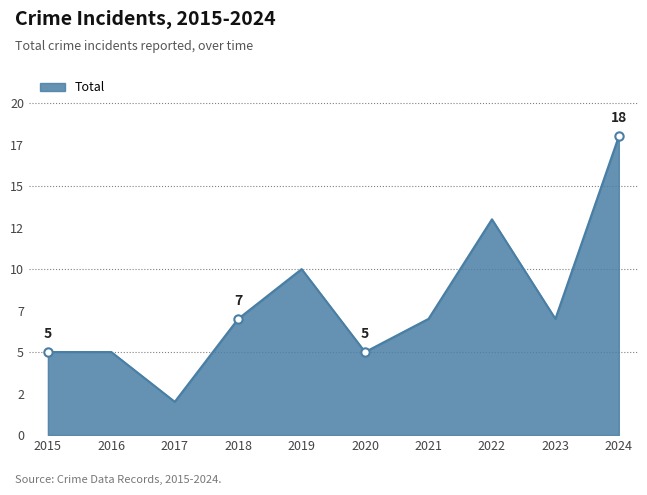

Does the chart display data point markers on the line(s)?

No